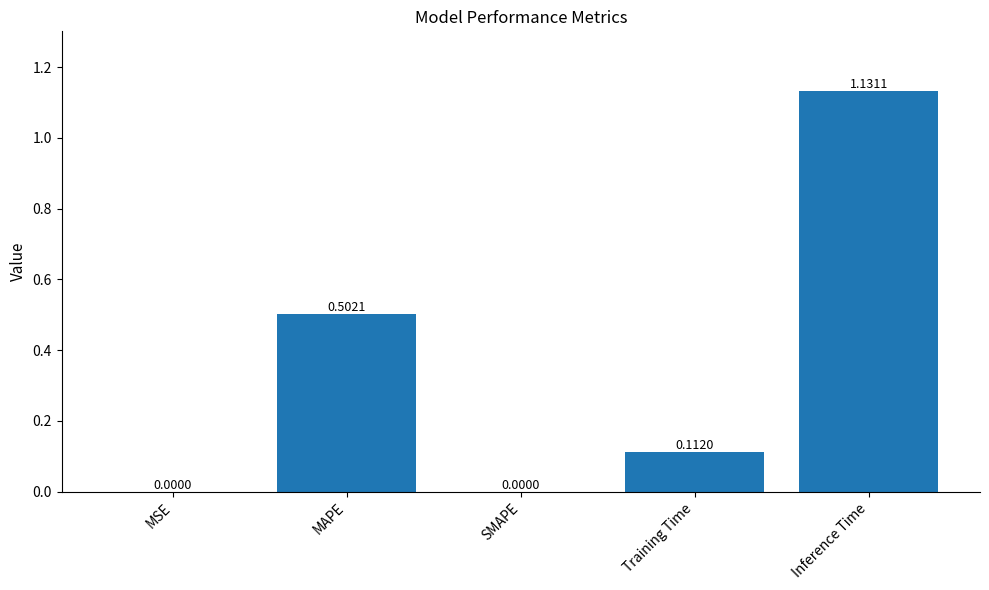

What is the change in value from MSE to Training Time?

+0.1